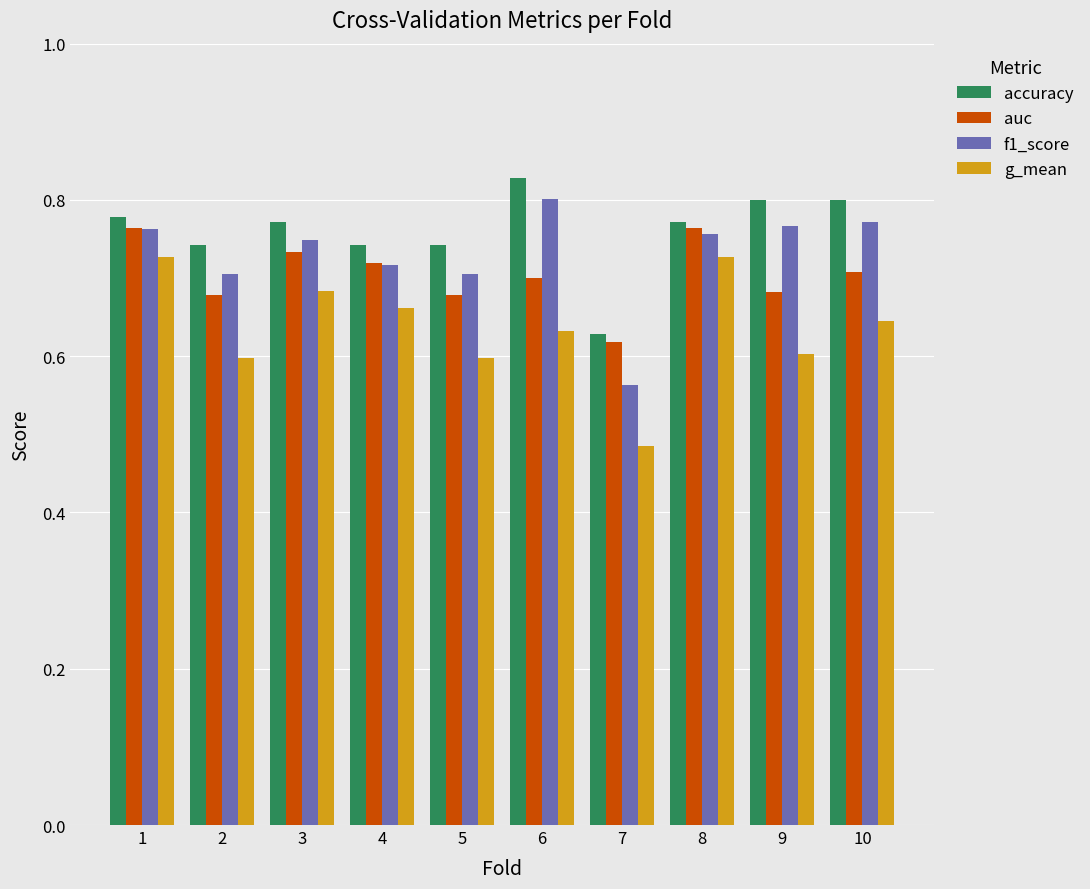

Which category has the highest value across all series?

6